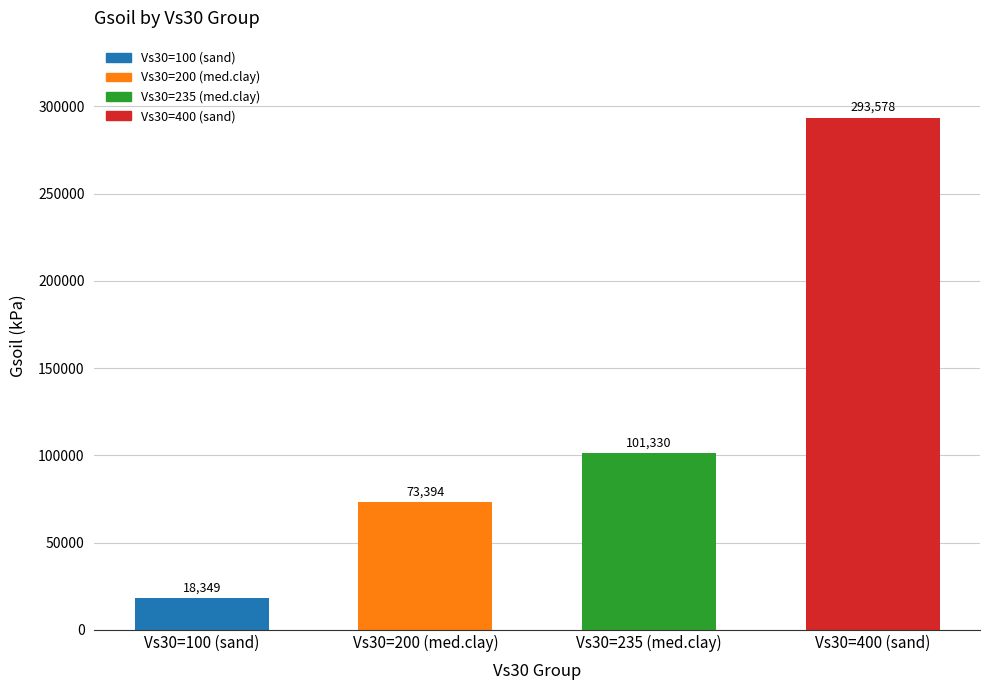

What is the value of the 2nd bar from the left?

73394.5